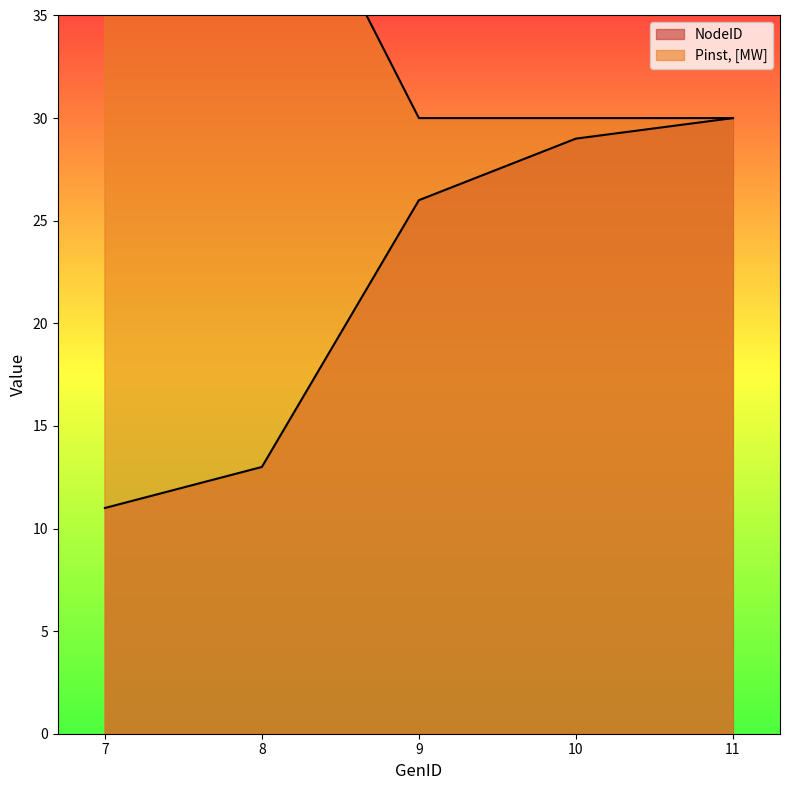

What is the sum of the NodeID values at 9 and 7?

37